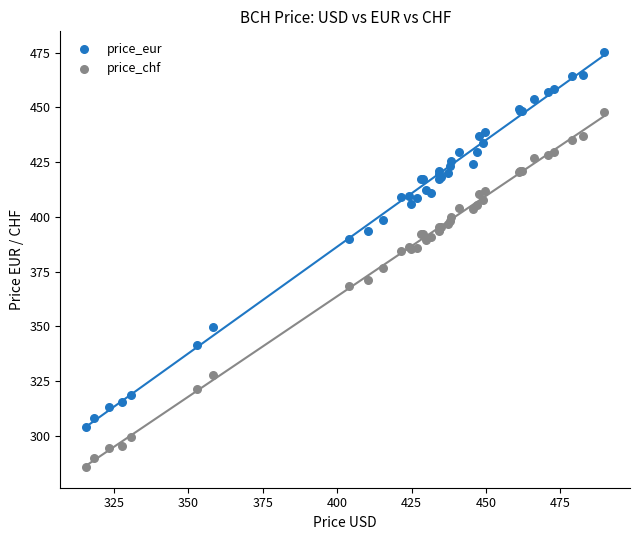

Which series has the widest spread of Y values?

price_eur